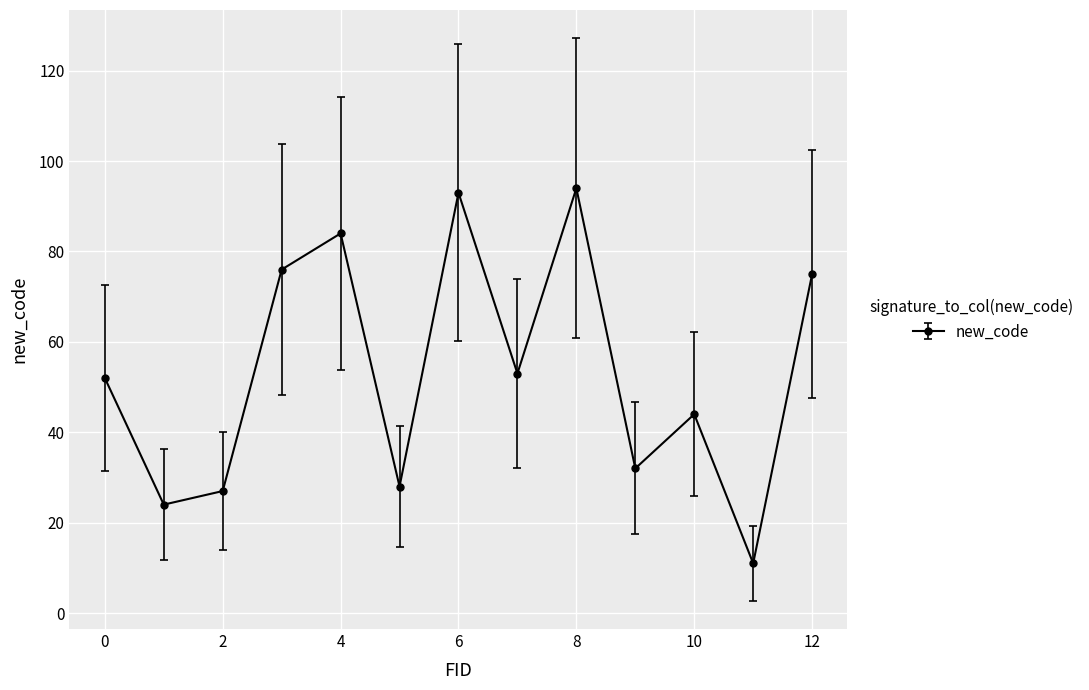

Reading right to left, transcribe all the data shown in this chart.

75	11	44	32	94	53	93	28	84	76	27	24	52